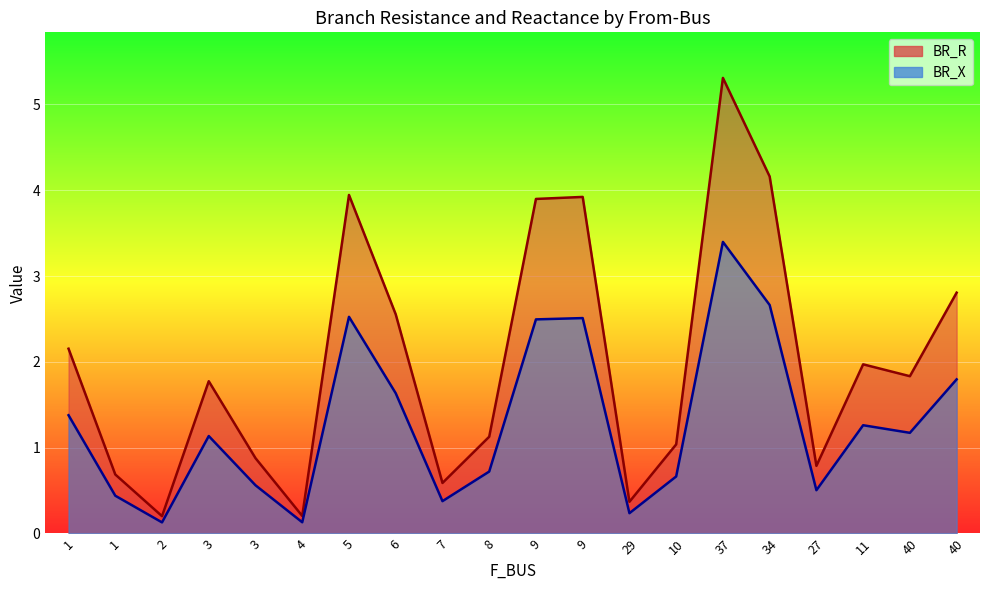

True or false: BR_X and BR_R intersect in this chart.

False